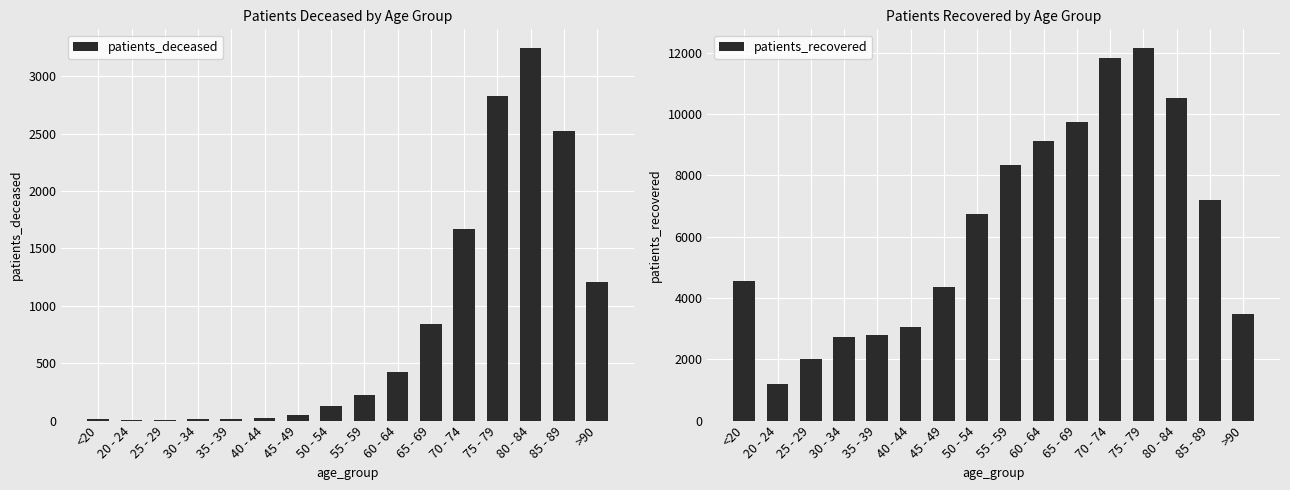

What is the label of the 4th bar from the right?

75 - 79